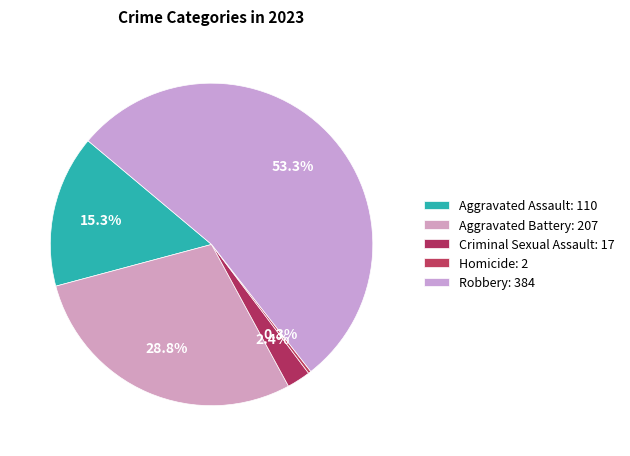

How many slices are in this pie chart?

5